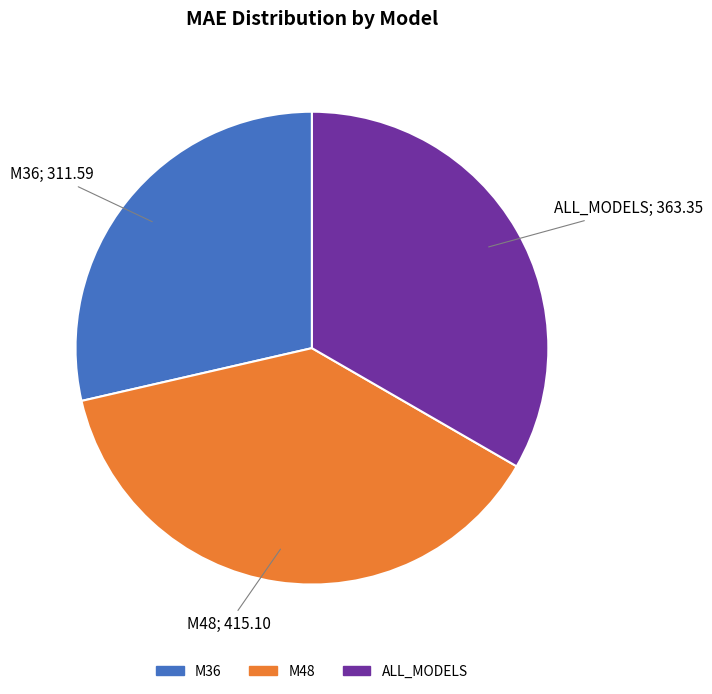

Between M48 and ALL_MODELS, which is larger?

M48